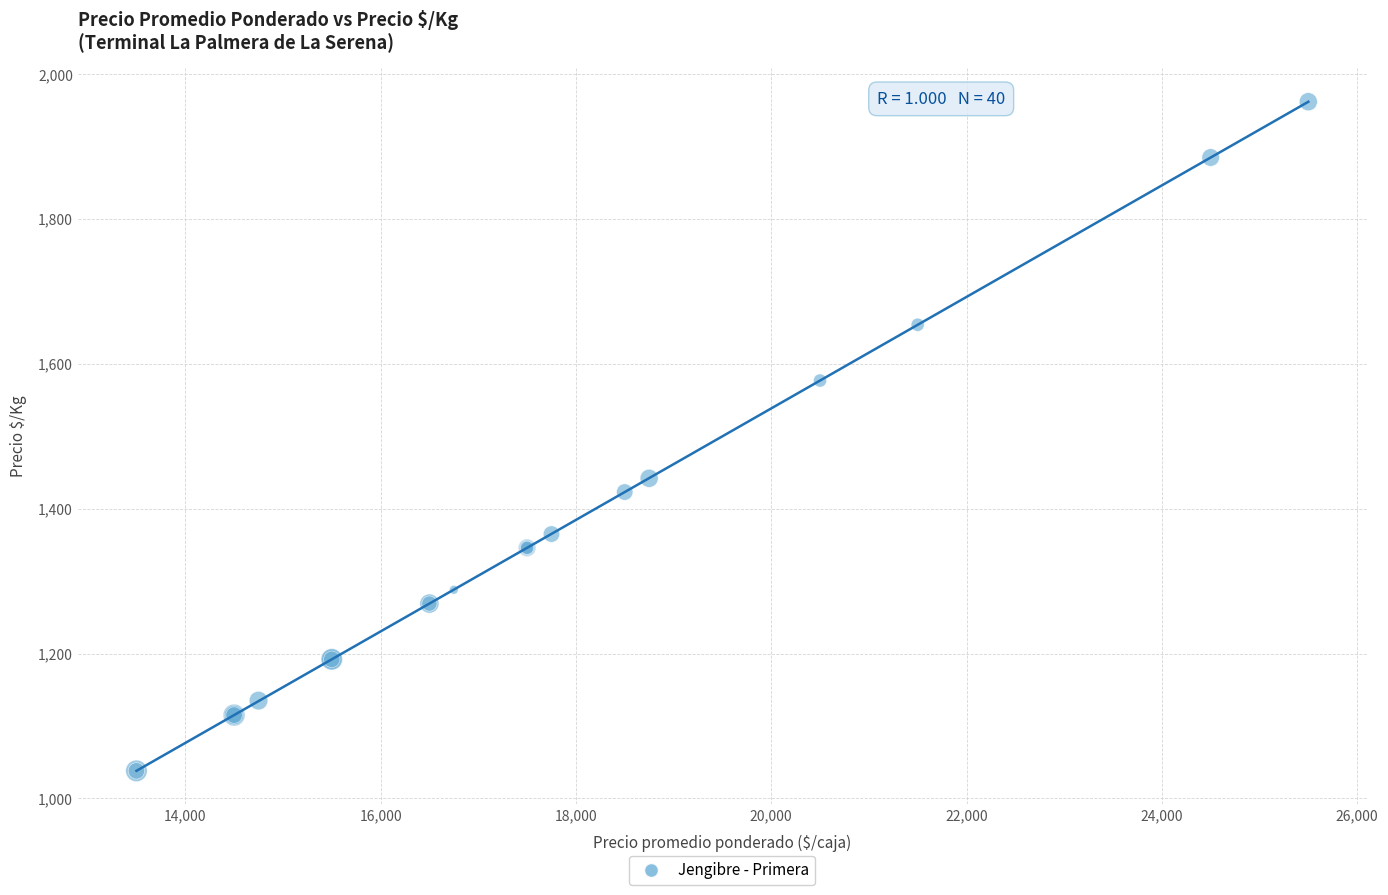

What Y value in the scatter plot is closest to 1500?

1442